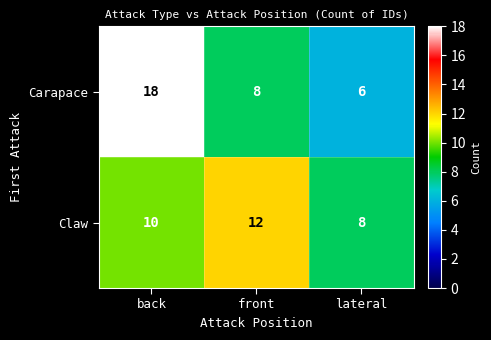

How many Carapace values are between 6 and 18?

3